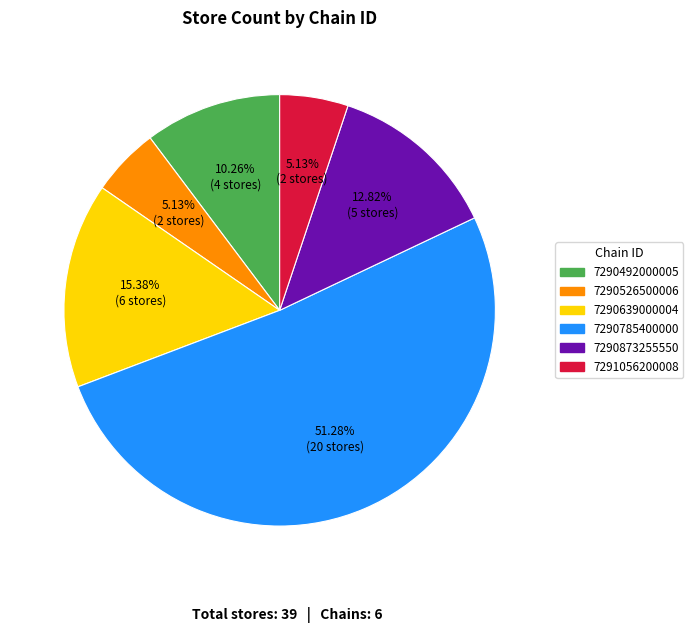

What is the total percentage of 7291056200008 and 7290873255550?

17.9%